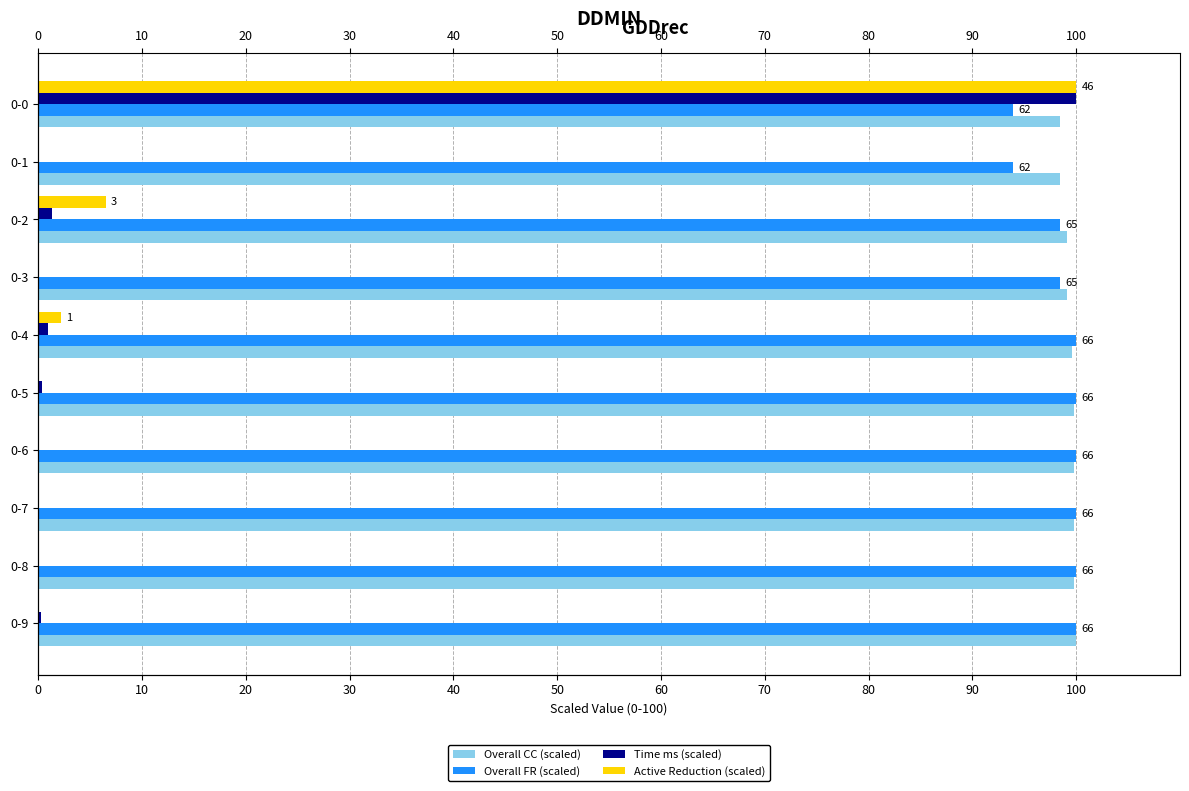

Which has a higher value, 80 or 60?

80